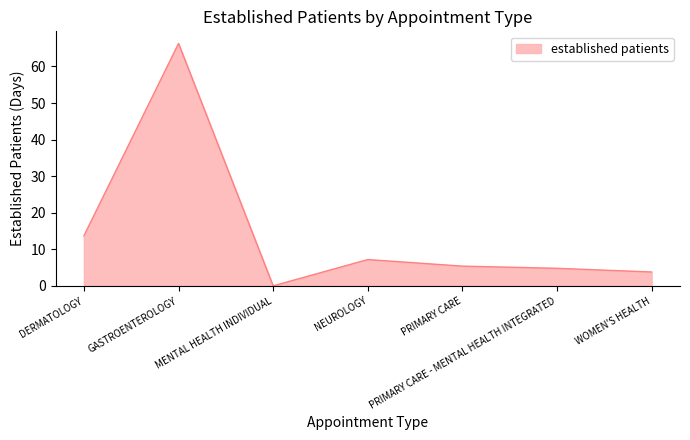

What position from the left is PRIMARY CARE?

5